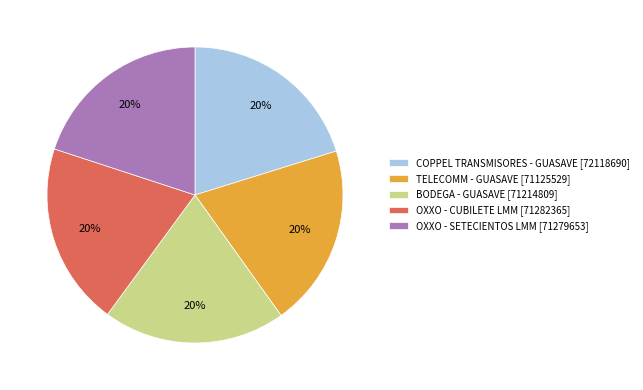

Is COPPEL TRANSMISORES - GUASAVE the majority of the pie?

No